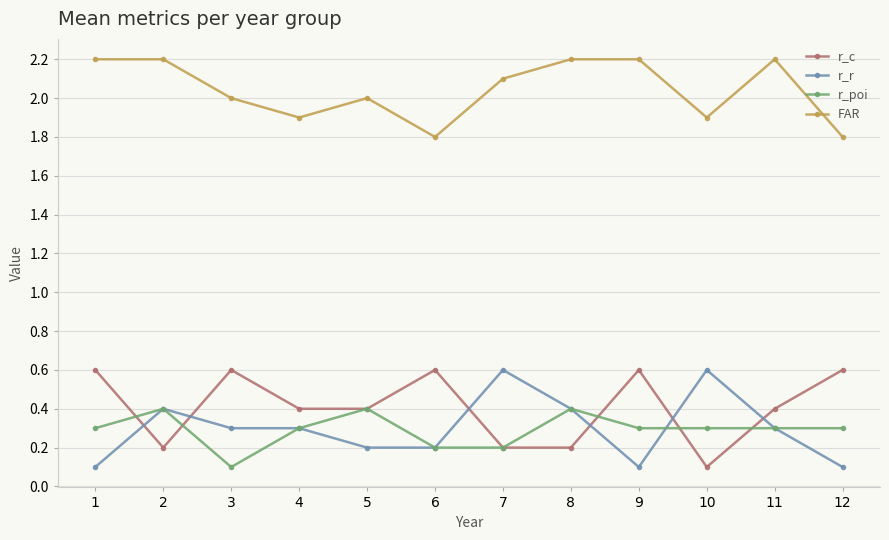

Which series has the largest total across all categories?

FAR